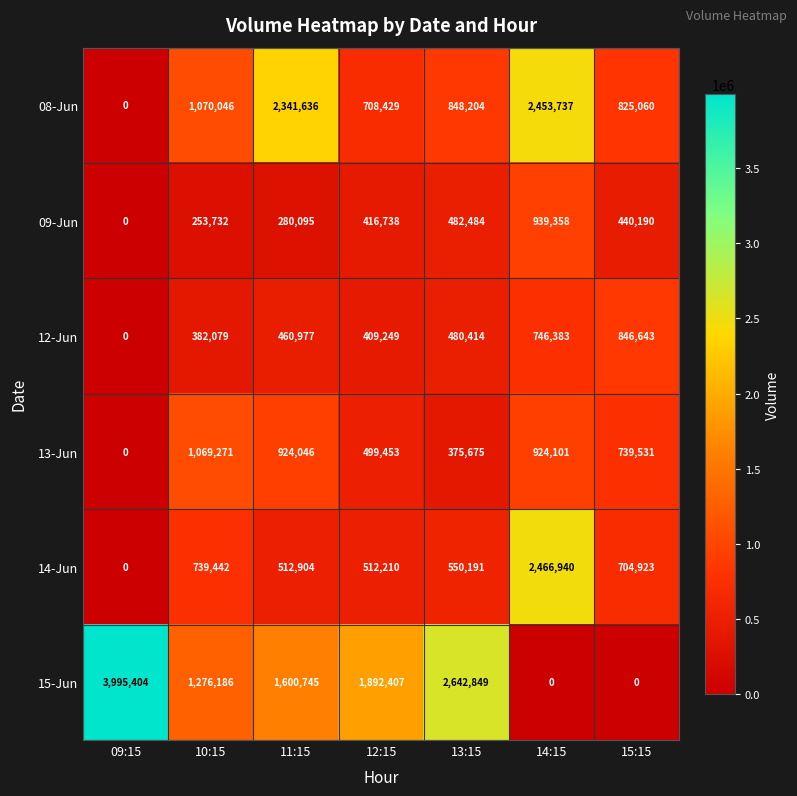

Count the number of categories in the chart.

7